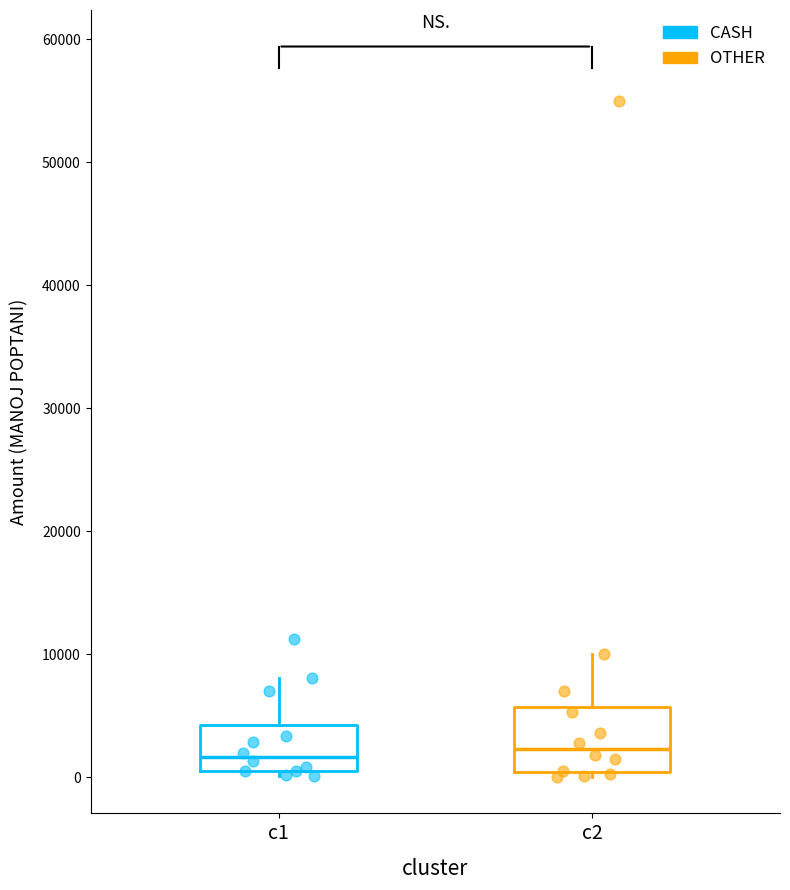

Reading left to right, transcribe this box plot: for each box, give where its median line is, the range the box spans, and where its two whiskers end, as read against the y-axis. The values are not printed on the chart, so give them approximately, as read against the axis.

c1: median 2000, box 1000 to 4000, whiskers 0 to 8000
c2: median 2000, box 0 to 6000, whiskers 0 (just below the box's lower edge) to 10000